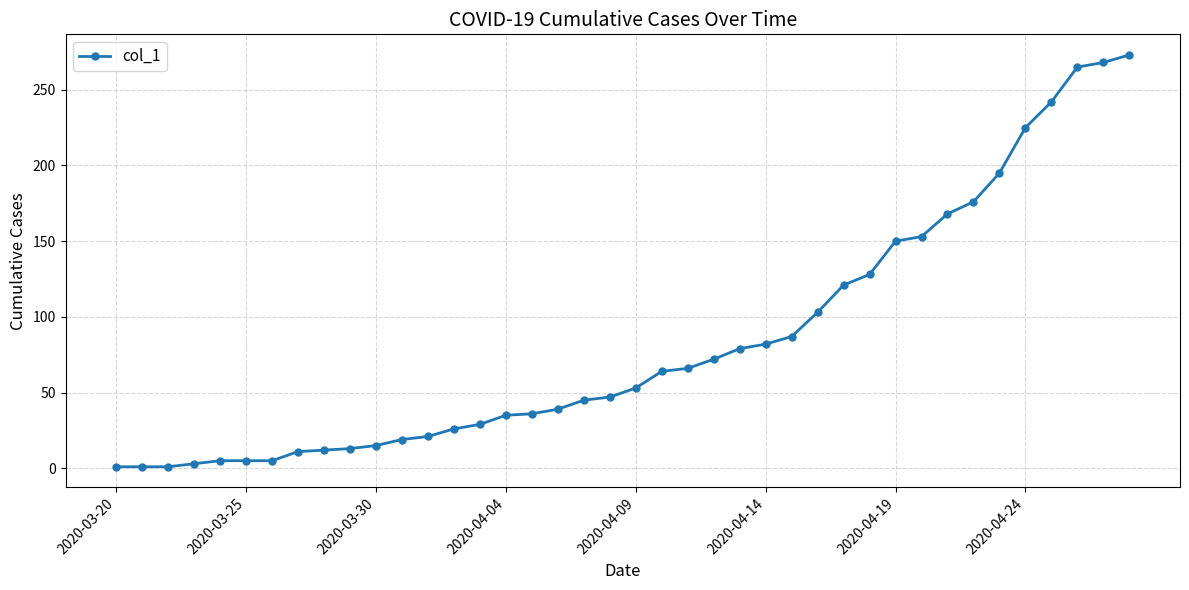

What is the difference between the maximum and minimum values?

272